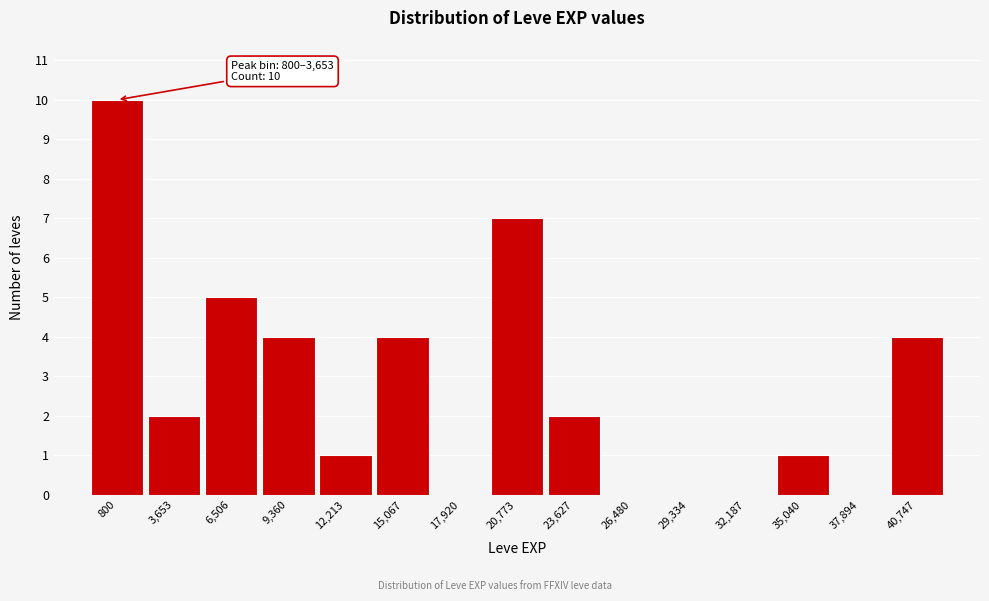

Reading left to right, transcribe all the data shown in this chart.

800=10	3,653=2	6,506=5	9,360=4	12,213=1	15,067=4	17,920=0	20,773=7	23,627=2	26,480=0	29,334=0	32,187=0	35,040=1	37,894=0	40,747=4